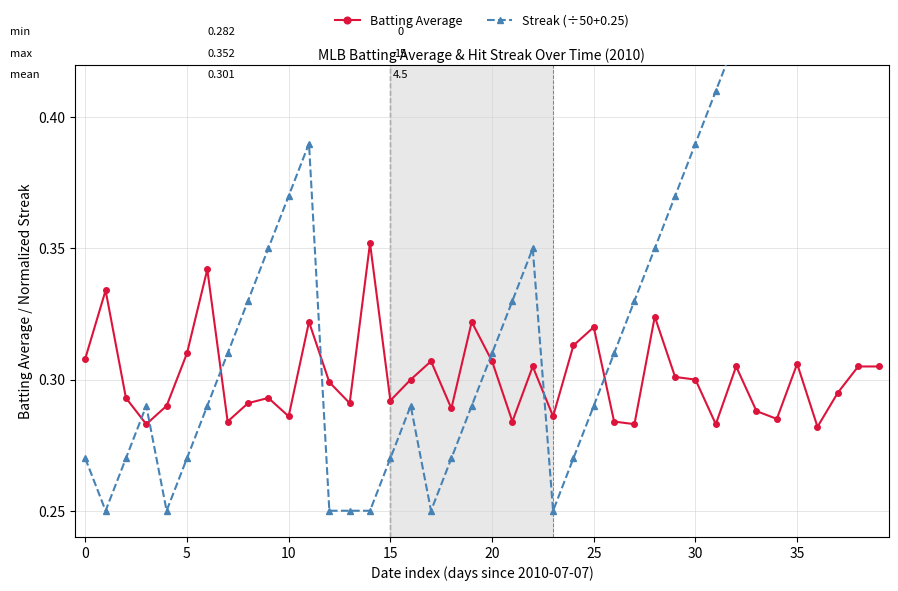

Is the value of Streak (÷50+0.25) at 23 greater than the value of Batting Average at 31?

No